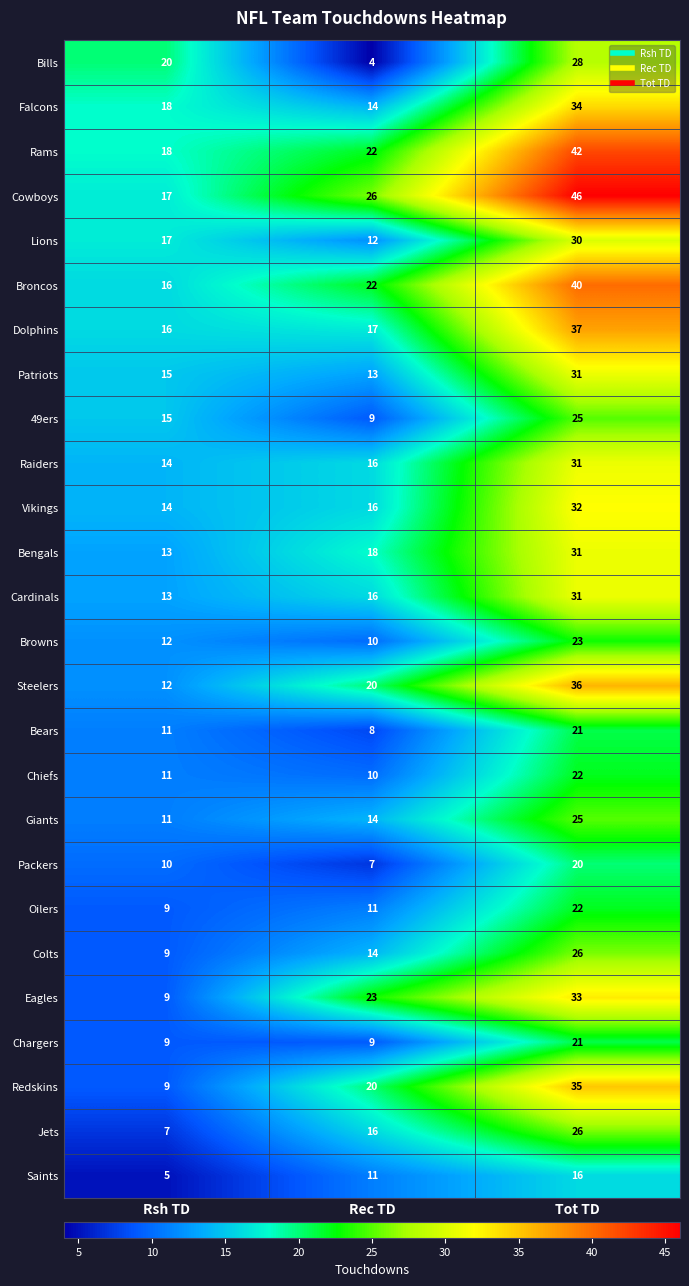

What is the total value across all series at Rsh TD?

330